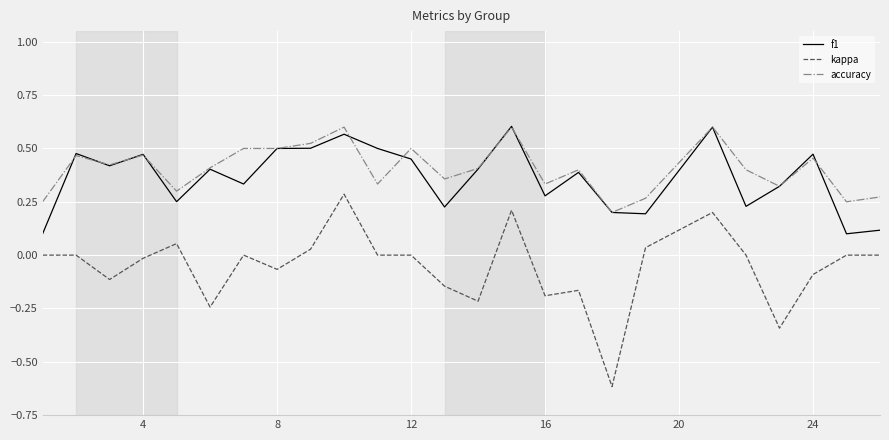

Which series has the largest range (max minus min)?

kappa